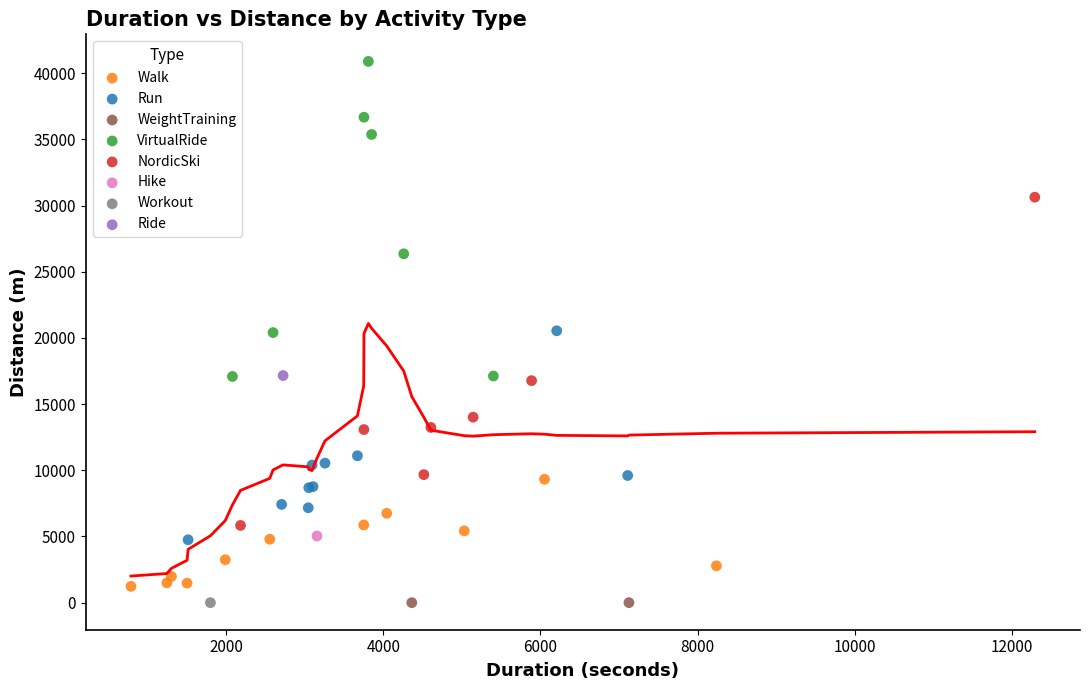

What are all the series names shown in the legend?

Walk, Run, WeightTraining, VirtualRide, NordicSki, Hike, Workout, Ride